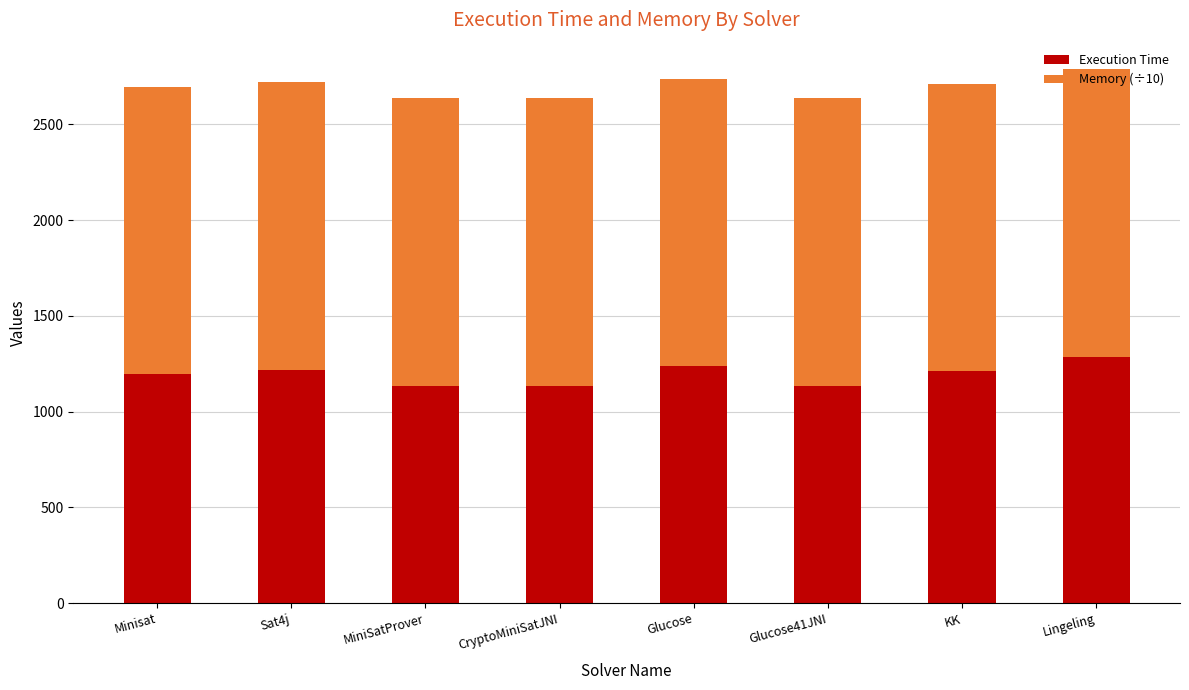

How many series are shown in this chart?

2